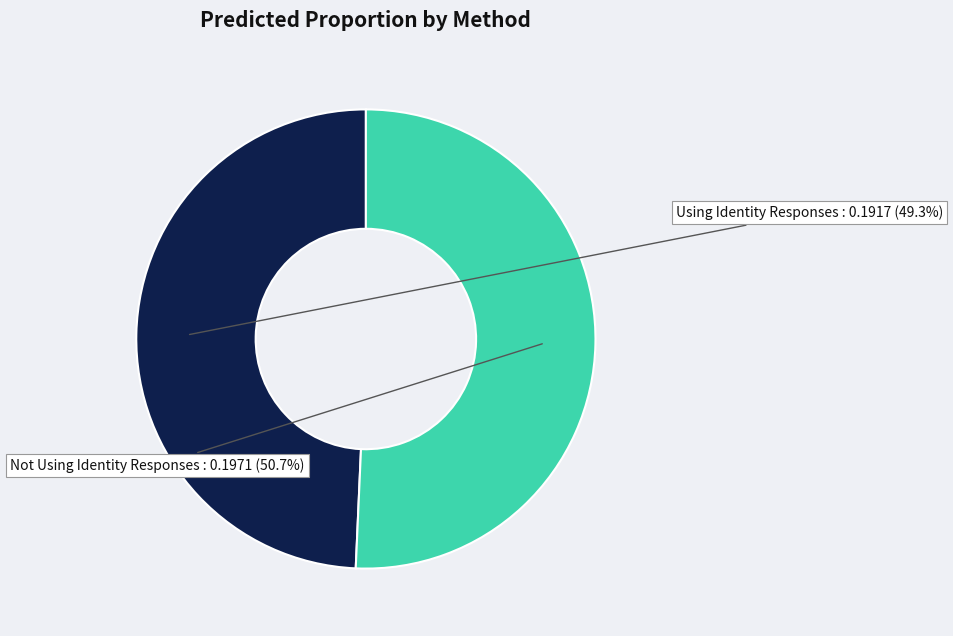

Count the number of slices in the pie.

2